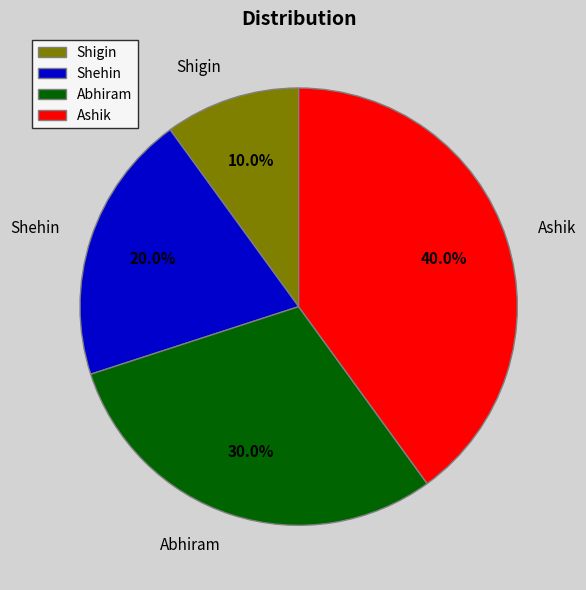

Which slice is the smallest?

Shigin